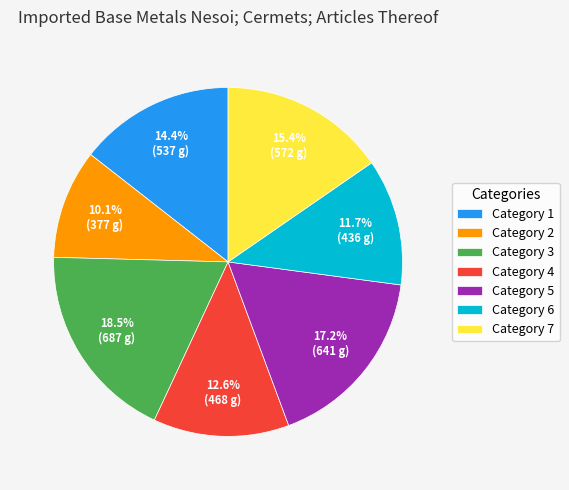

Rank the categories by value from highest to lowest.

Category 3, Category 5, Category 7, Category 1, Category 4, Category 6, Category 2